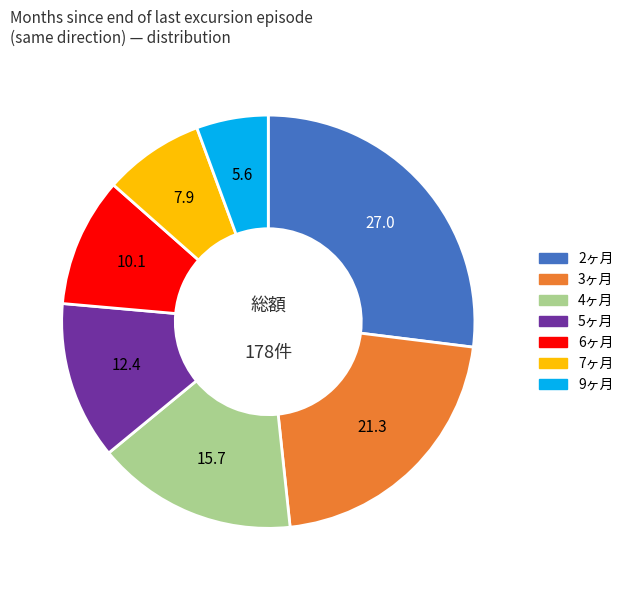

Does any single category account for the majority?

No